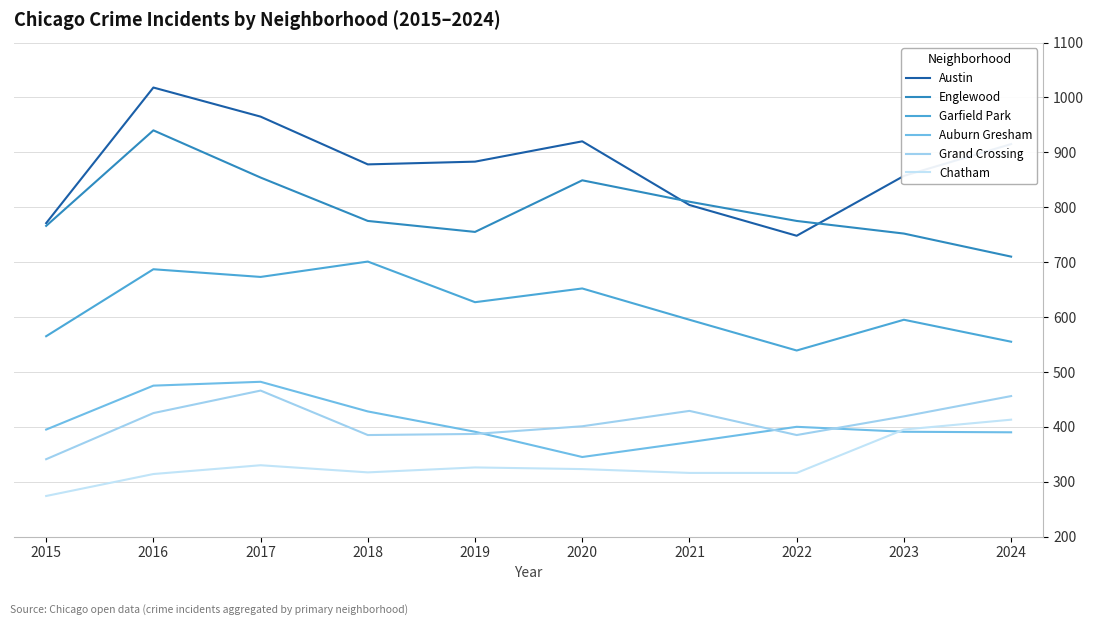

In Auburn Gresham, how many points are lower than both neighbors (excluding endpoints)?

1